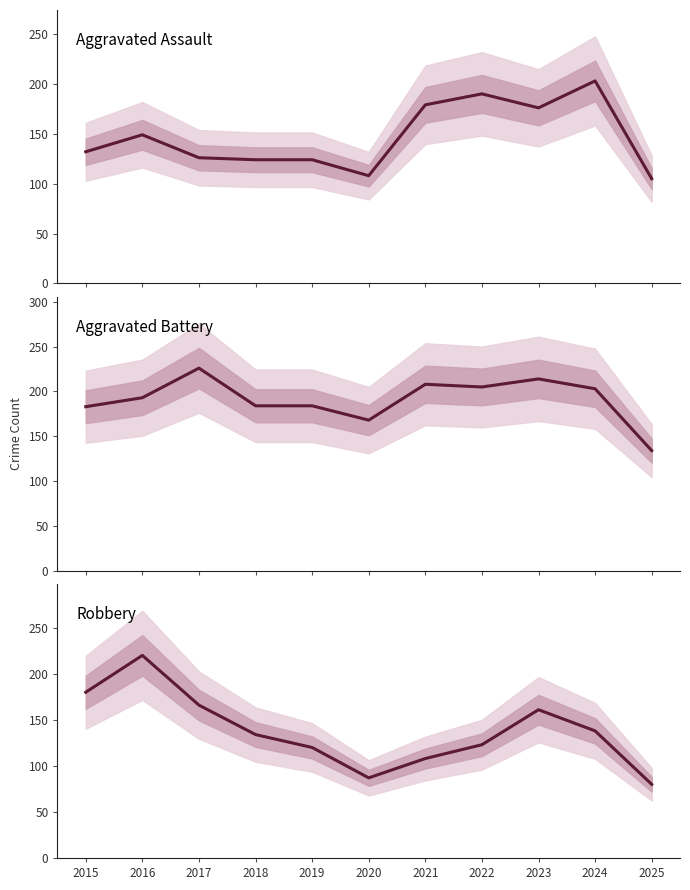

Which series has the largest range (max minus min)?

Robbery